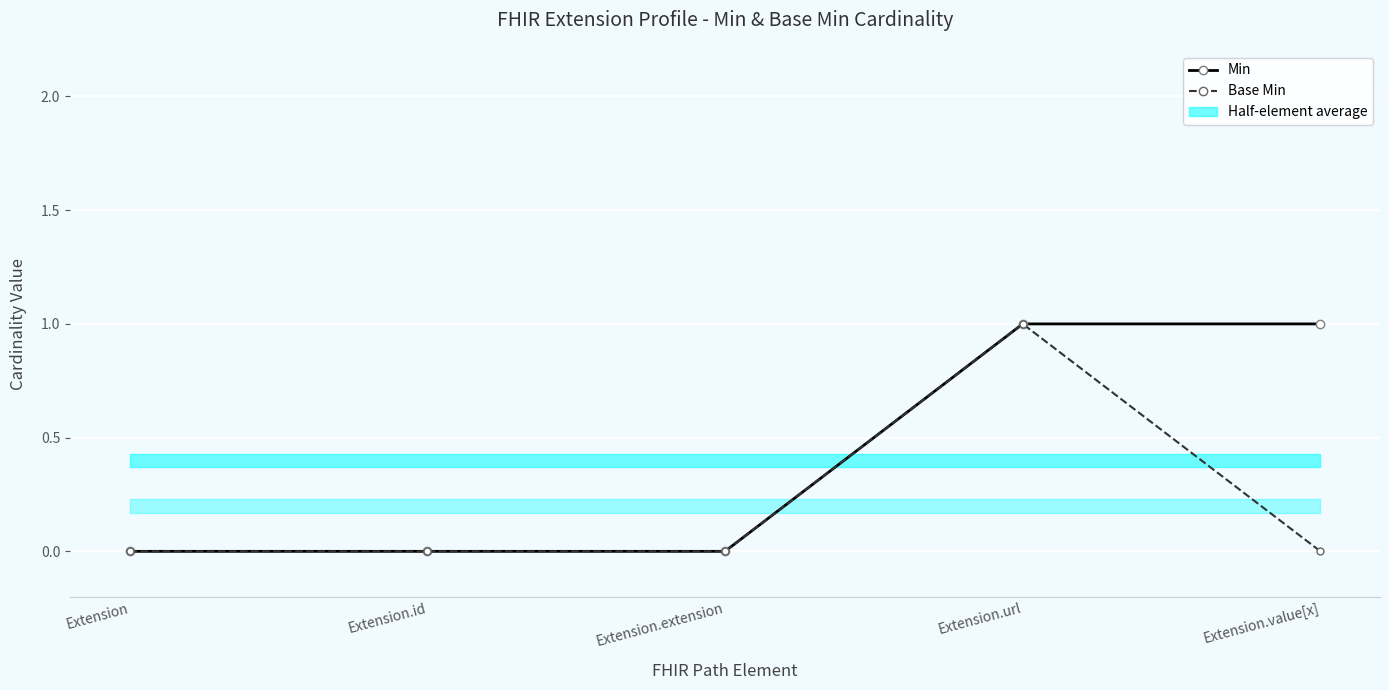

True or false: Min has a value of 1 at Extension.url.

False